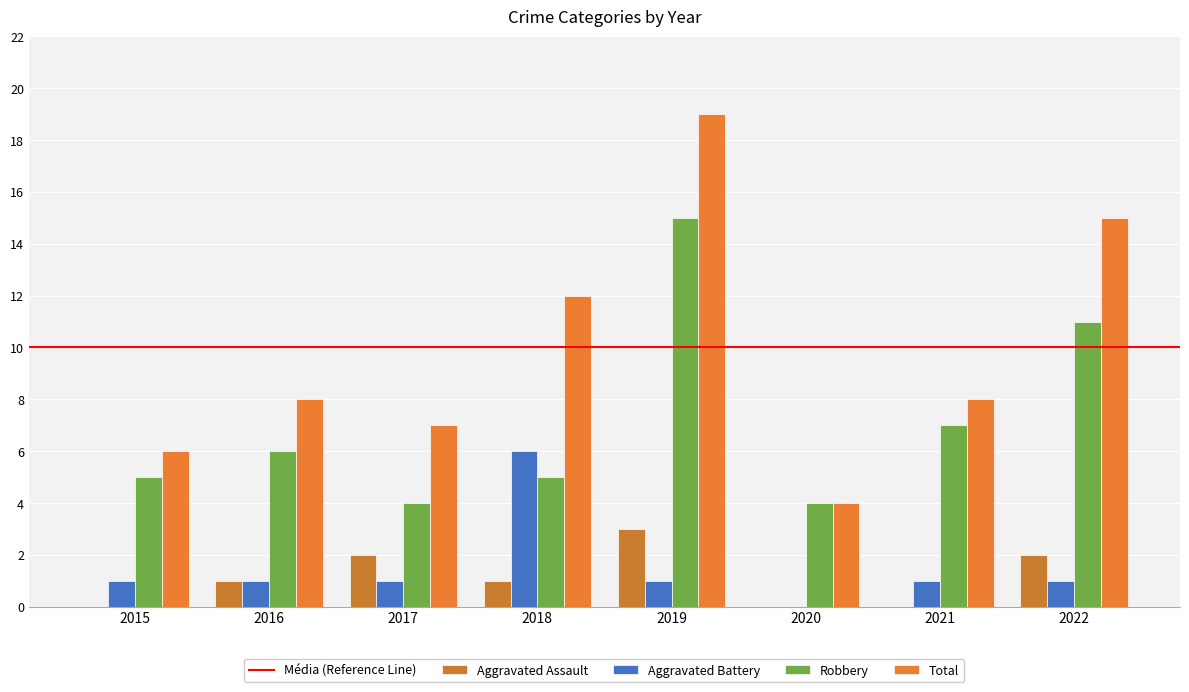

What is the approximate value of Robbery at 2022, to the nearest 10?

10